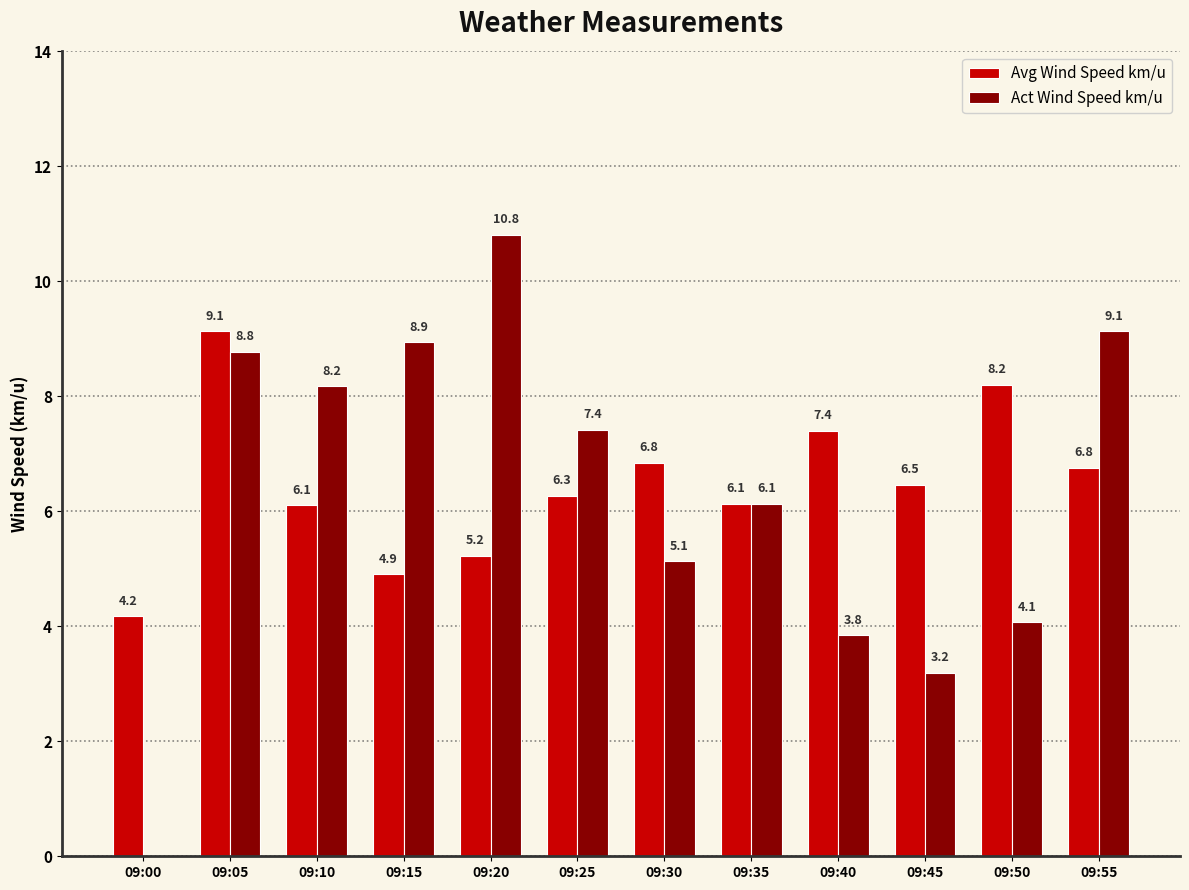

Reading left to right, what are all the values shown in this chart?

Avg Wind Speed km/u: 09:00=4.2	09:05=9.1	09:10=6.1	09:15=4.9	09:20=5.2	09:25=6.3	09:30=6.8	09:35=6.1	09:40=7.4	09:45=6.5	09:50=8.2	09:55=6.8
Act Wind Speed km/u: 09:00=0.0	09:05=8.8	09:10=8.2	09:15=8.9	09:20=10.8	09:25=7.4	09:30=5.1	09:35=6.1	09:40=3.8	09:45=3.2	09:50=4.1	09:55=9.1